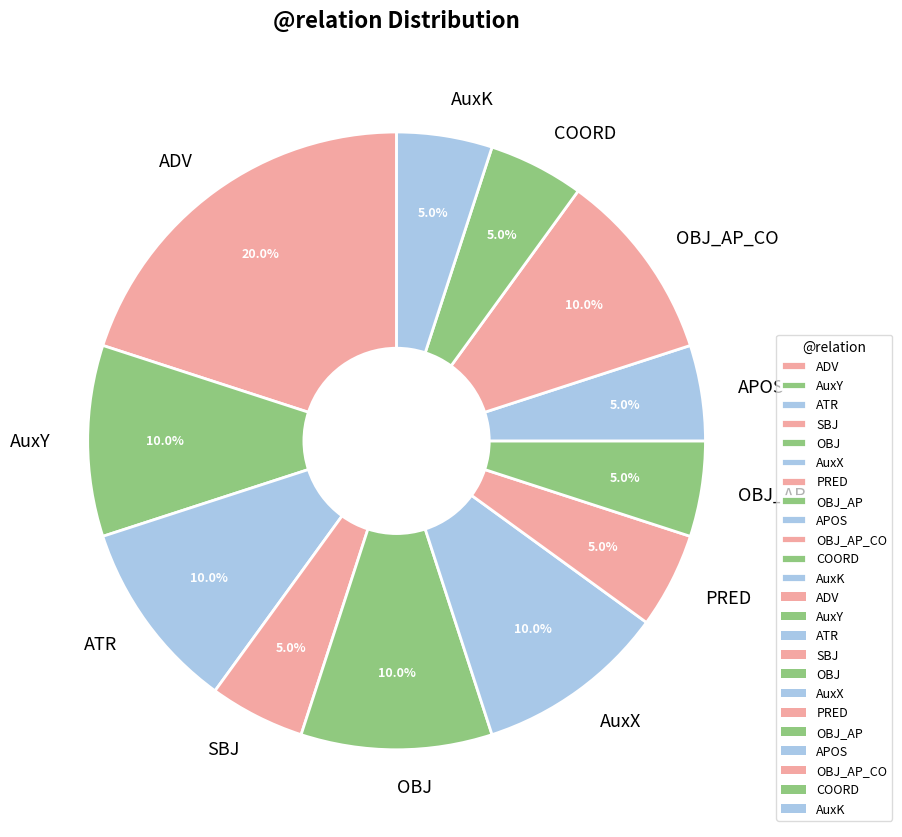

Count the number of slices in the pie.

12